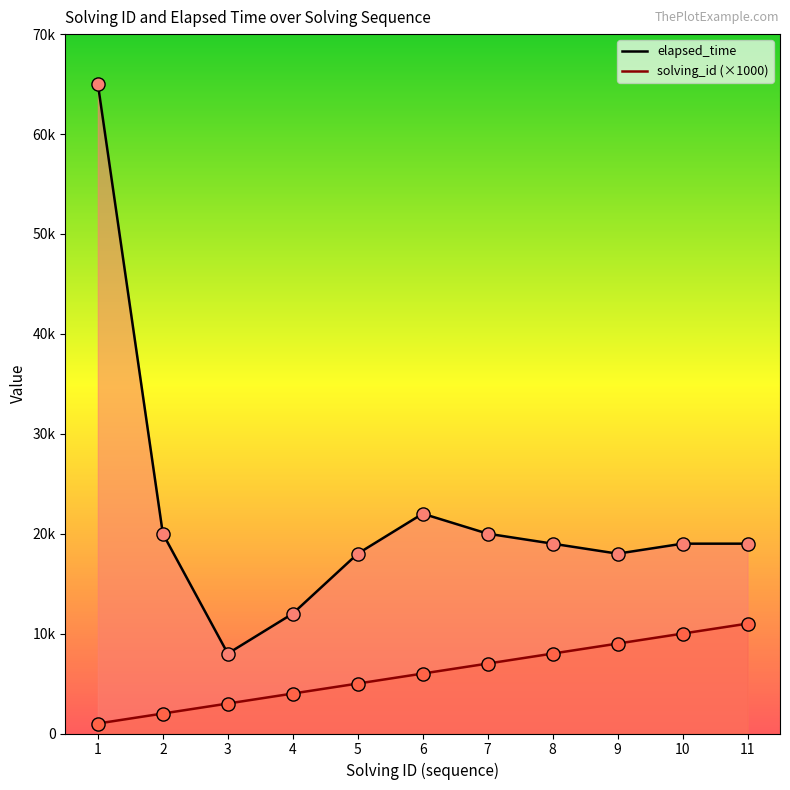

What is the total value across all series at 2?

22000